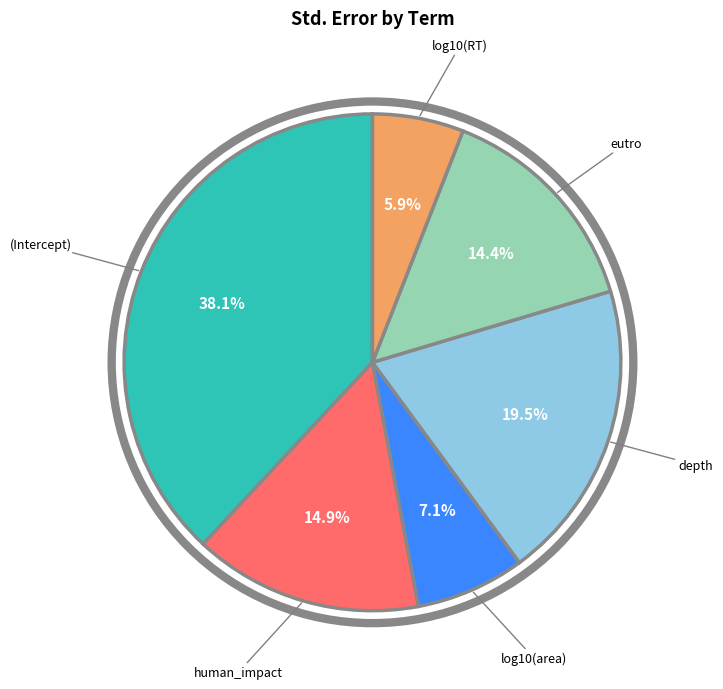

Is there any slice that represents more than half of the pie?

No